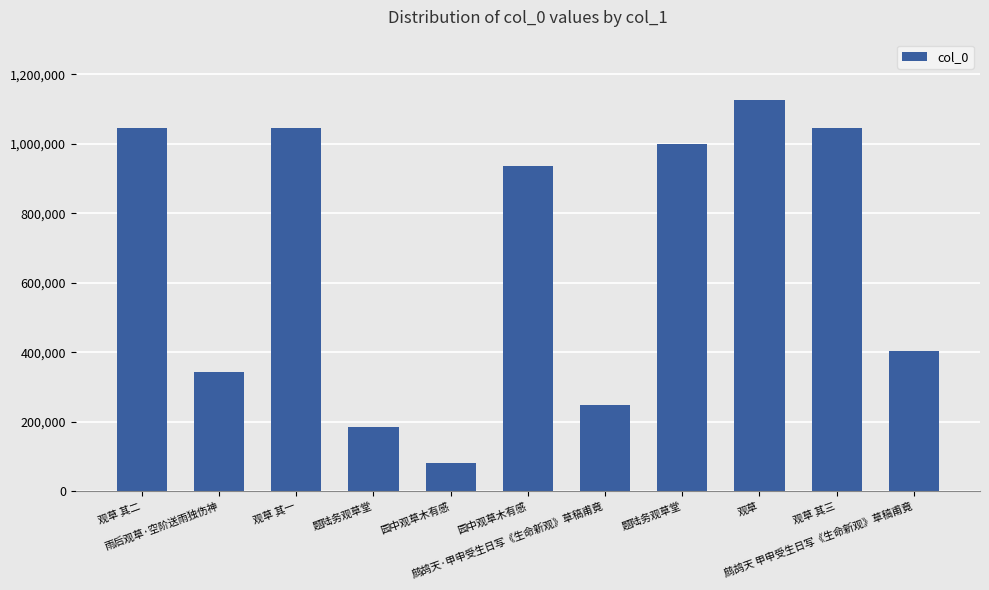

The chart shows a value of 128901 at 园中观草木有感. True or false?

False